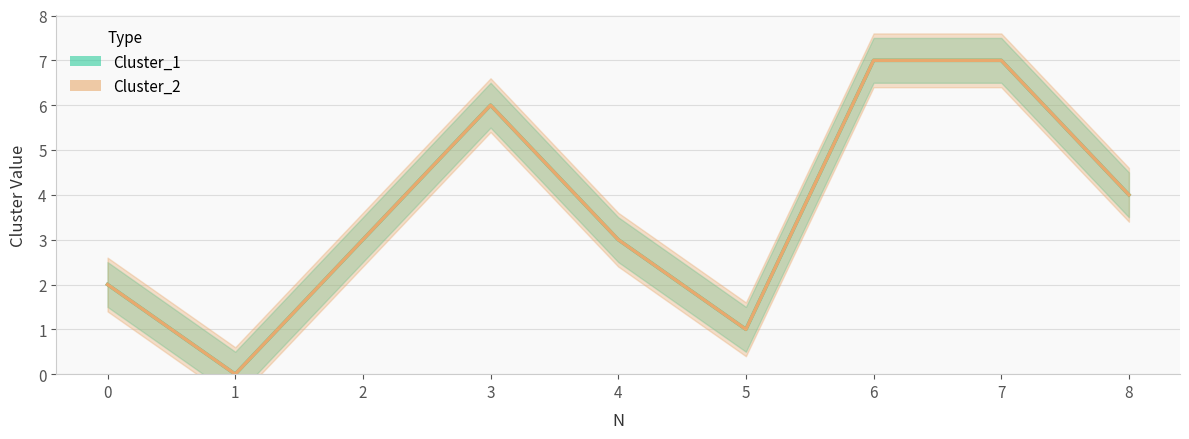

True or false: Cluster_1 and Cluster_2 intersect in this chart.

False